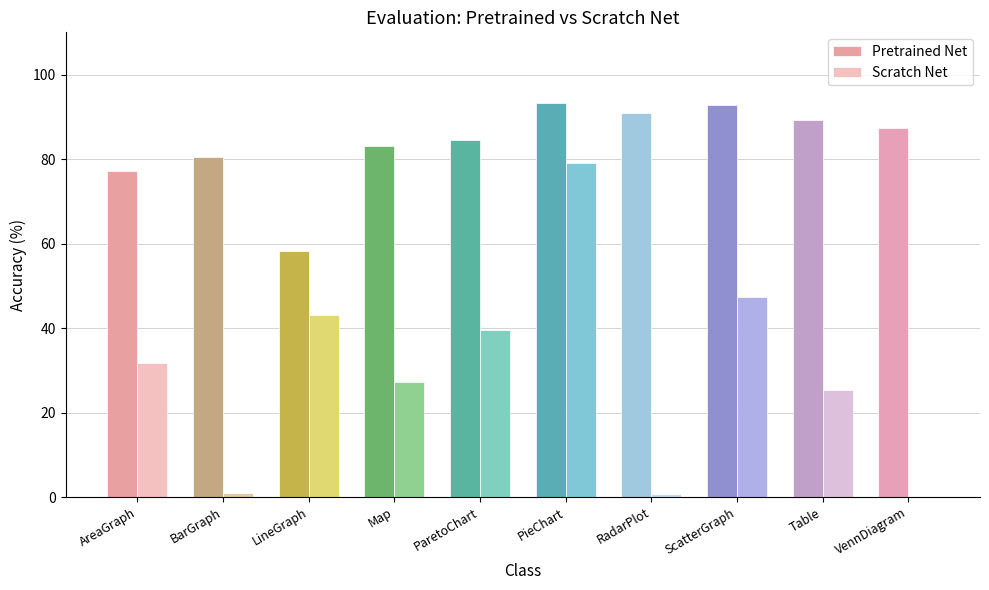

At which label does Scratch Net reach its peak?

PieChart